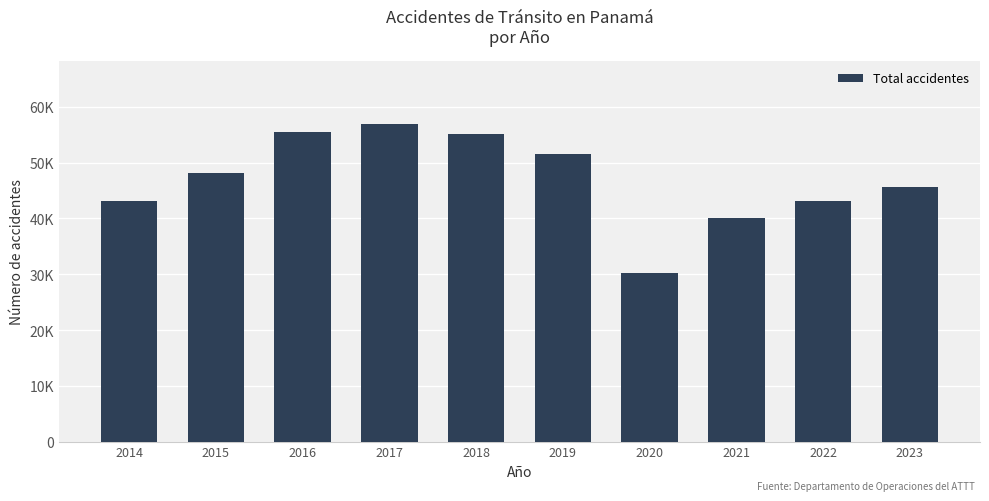

Rank the categories by value from lowest to highest.

2020, 2021, 2014, 2022, 2023, 2015, 2019, 2018, 2016, 2017